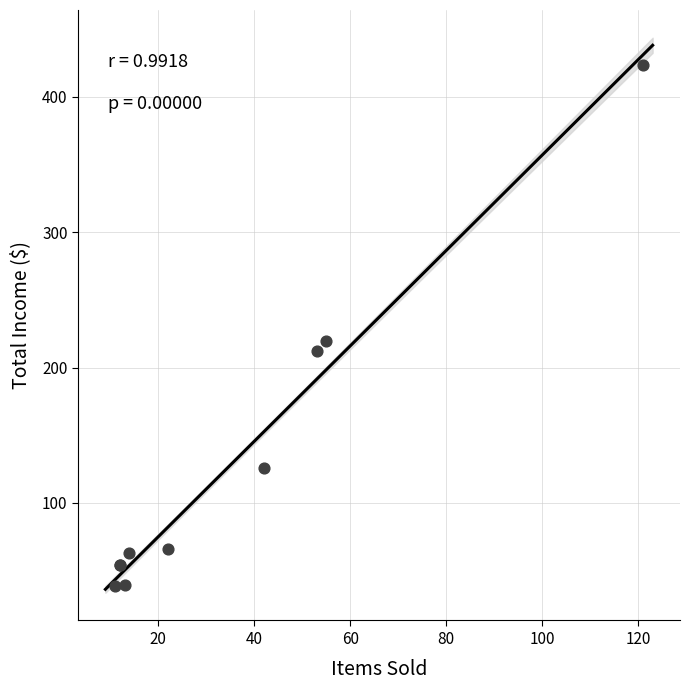

What Y value in the scatter plot is closest to 231?

220.0